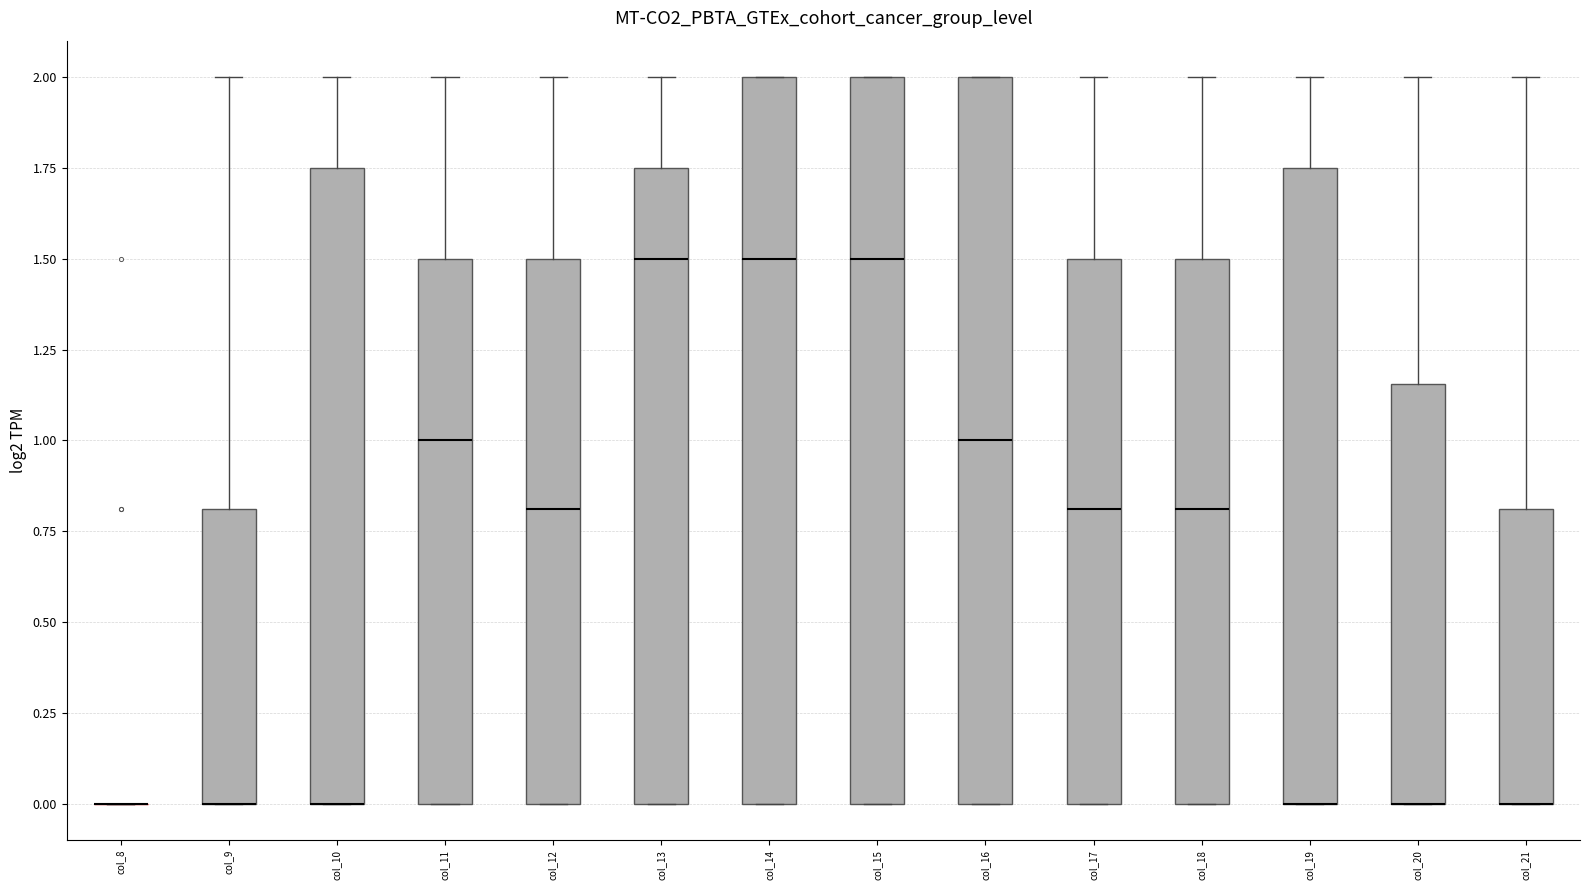

Reading left to right, transcribe this box plot: for each box, give where its median line is, the range the box spans, and where its two whiskers end, as read against the y-axis. The values are not printed on the chart, so give them approximately, as read against the axis.

col_8: box collapsed to a line at 0.00, whiskers 0.00 to 0.00
col_9: median 0.00 (drawn on the box's lower edge), box 0.00 to 0.80, whiskers 0.00 to 2.00
col_10: median 0.00 (drawn on the box's lower edge), box 0.00 to 1.75, whiskers 0.00 to 2.00
col_11: median 1.00, box 0.00 to 1.50, whiskers 0.00 to 2.00
col_12: median 0.80, box 0.00 to 1.50, whiskers 0.00 to 2.00
col_13: median 1.50, box 0.00 to 1.75, whiskers 0.00 to 2.00
col_14: median 1.50, box 0.00 to 2.00, whiskers 0.00 to 2.00
col_15: median 1.50, box 0.00 to 2.00, whiskers 0.00 to 2.00
col_16: median 1.00, box 0.00 to 2.00, whiskers 0.00 to 2.00
col_17: median 0.80, box 0.00 to 1.50, whiskers 0.00 to 2.00
col_18: median 0.80, box 0.00 to 1.50, whiskers 0.00 to 2.00
col_19: median 0.00 (drawn on the box's lower edge), box 0.00 to 1.75, whiskers 0.00 to 2.00
col_20: median 0.00 (drawn on the box's lower edge), box 0.00 to 1.15, whiskers 0.00 to 2.00
col_21: median 0.00 (drawn on the box's lower edge), box 0.00 to 0.80, whiskers 0.00 to 2.00